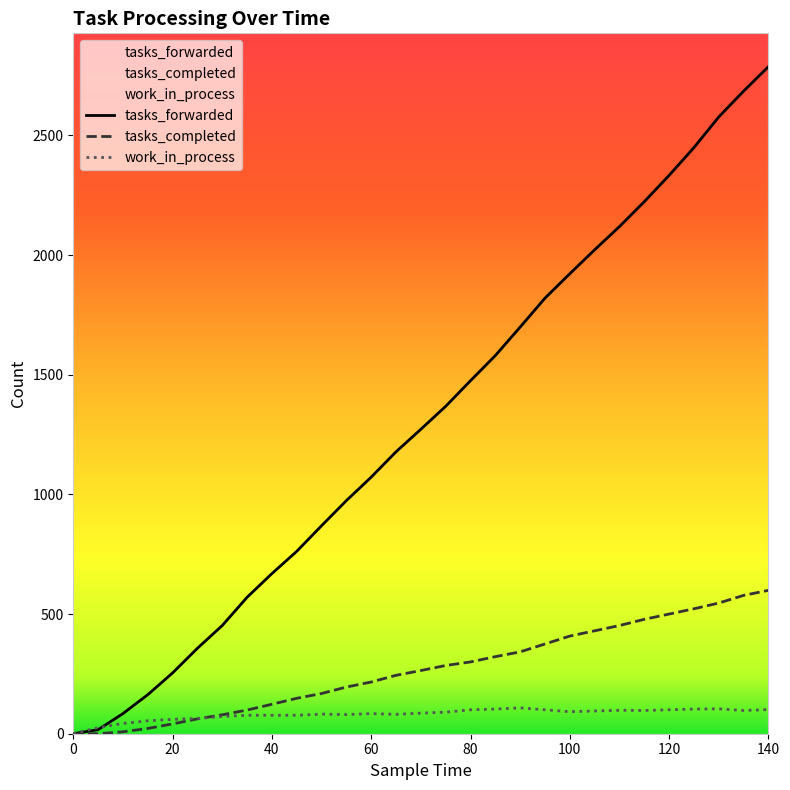

What is the value of the tasks_completed point at the 27th from the left?

546